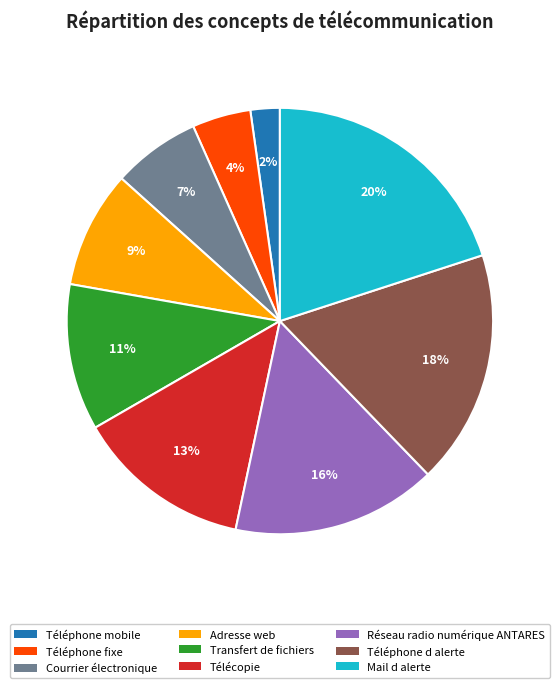

Do Courrier électronique and Adresse web together represent more than half of the pie?

No